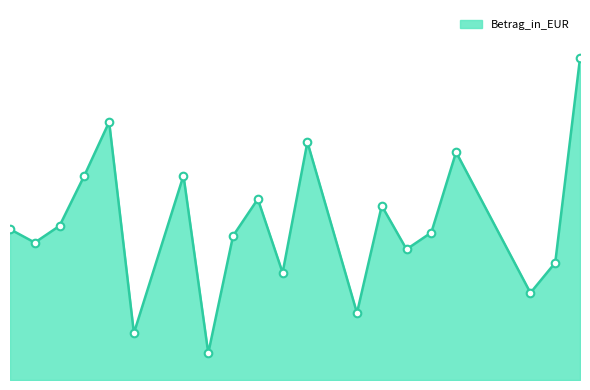

Does the chart have visible grid lines?

No